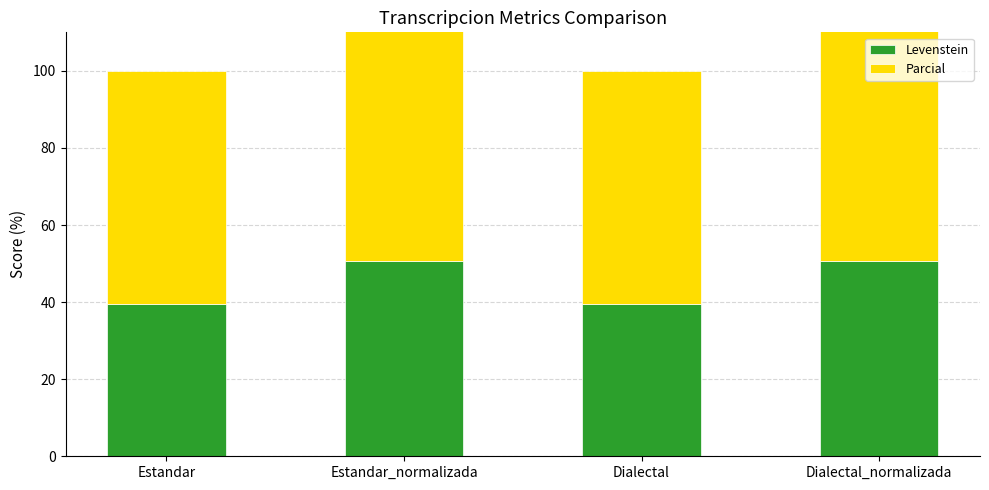

Reading right to left, extract all data points from this chart.

Levenstein: 50.6	39.6	50.6	39.6
Parcial: 70.2	60.3	70.2	60.3